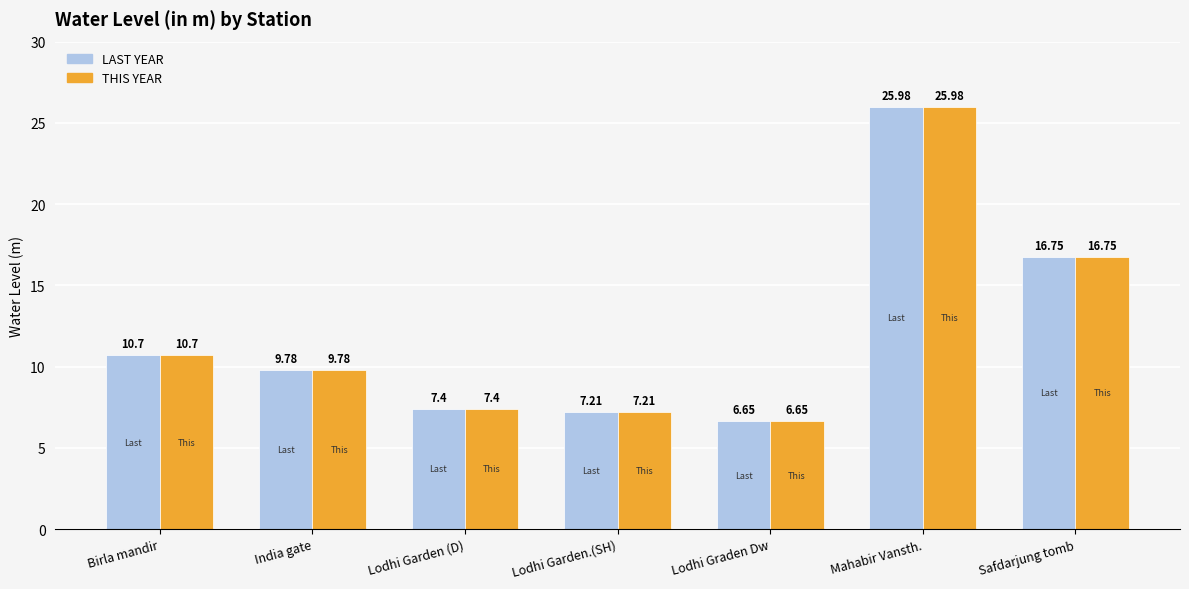

What is the average value of the LAST YEAR series?

12.1